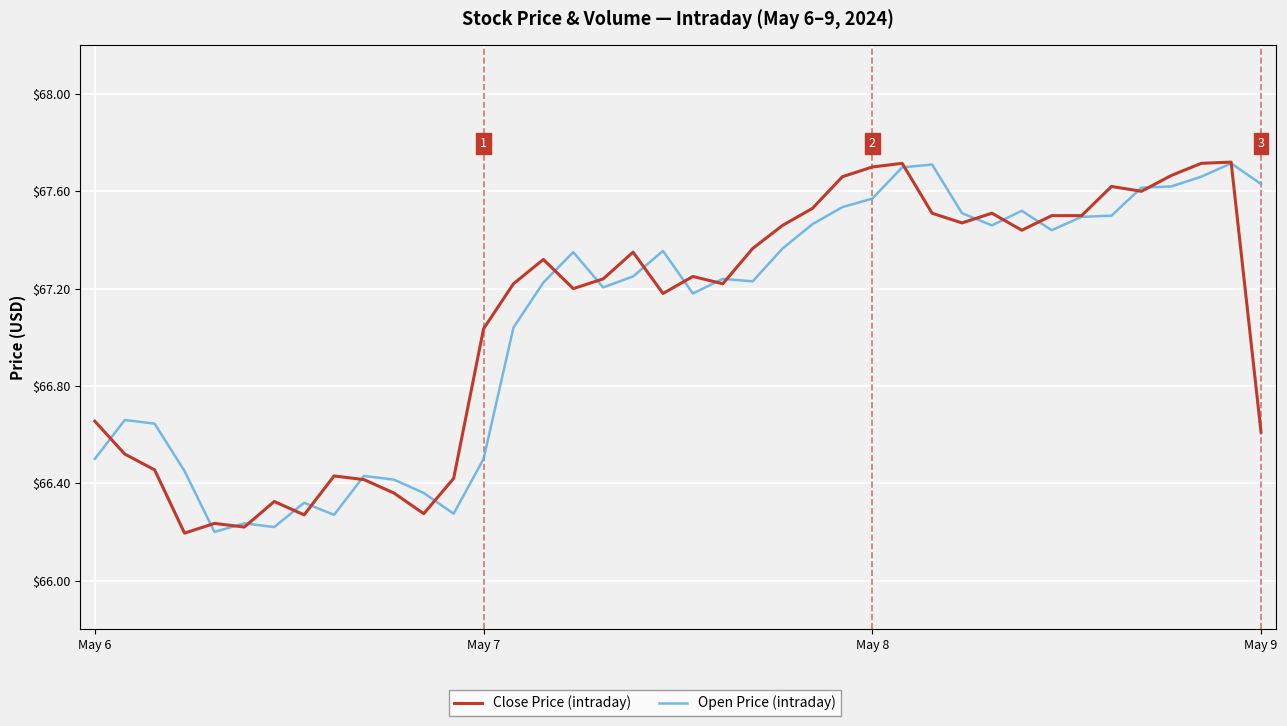

Does the chart display data point markers on the line(s)?

No